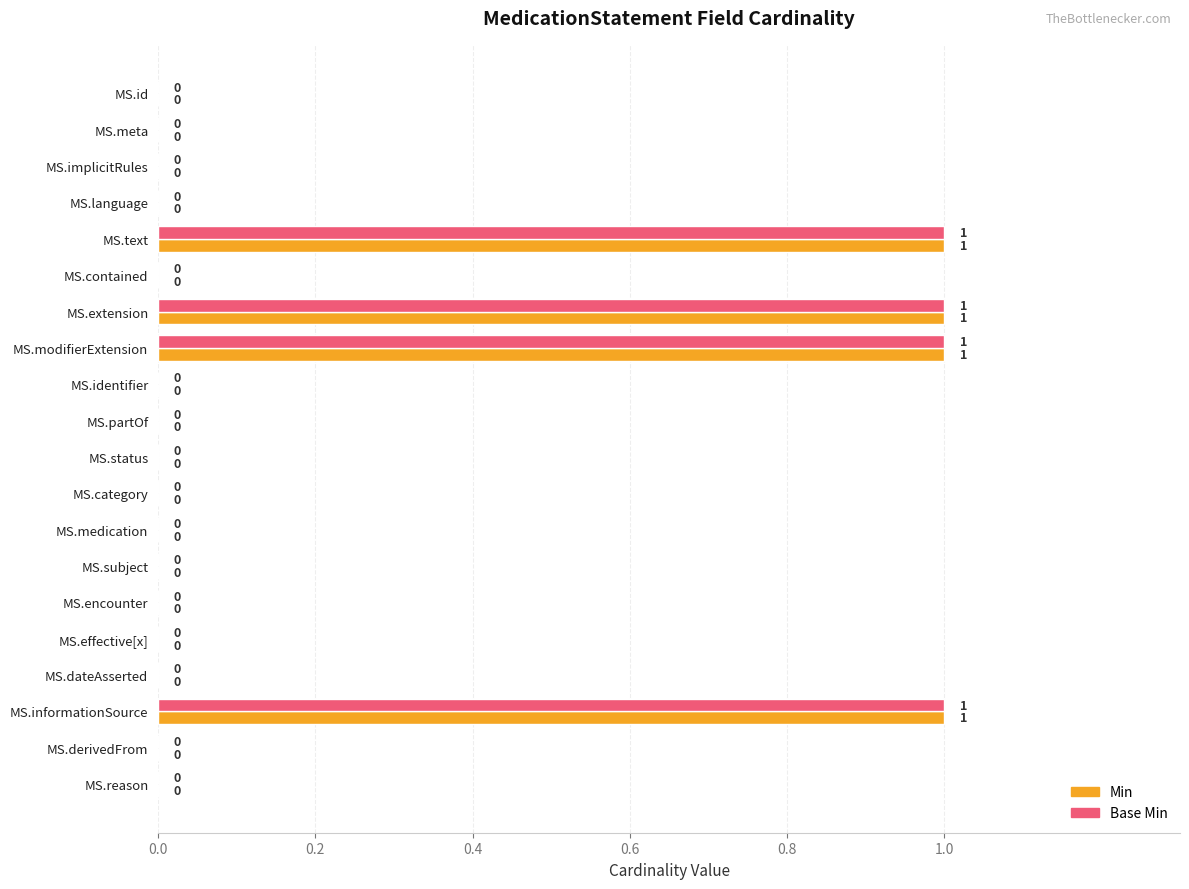

Is it true that Min equals 0 at MS.meta?

True